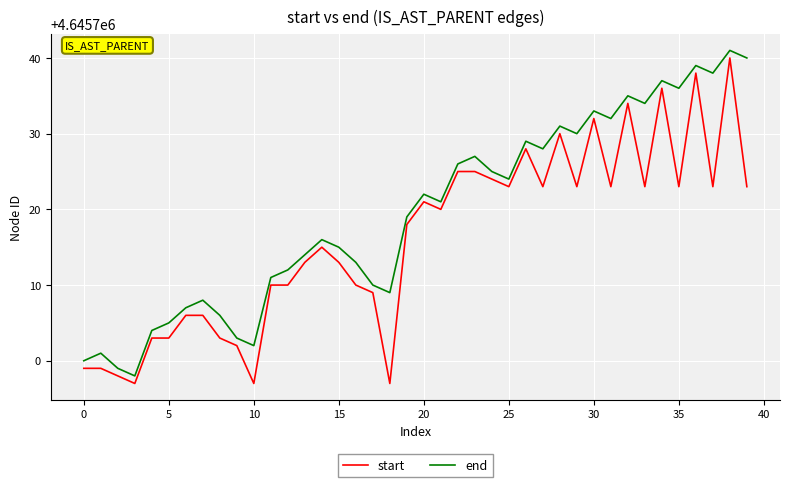

Which series has the largest total across all categories?

end